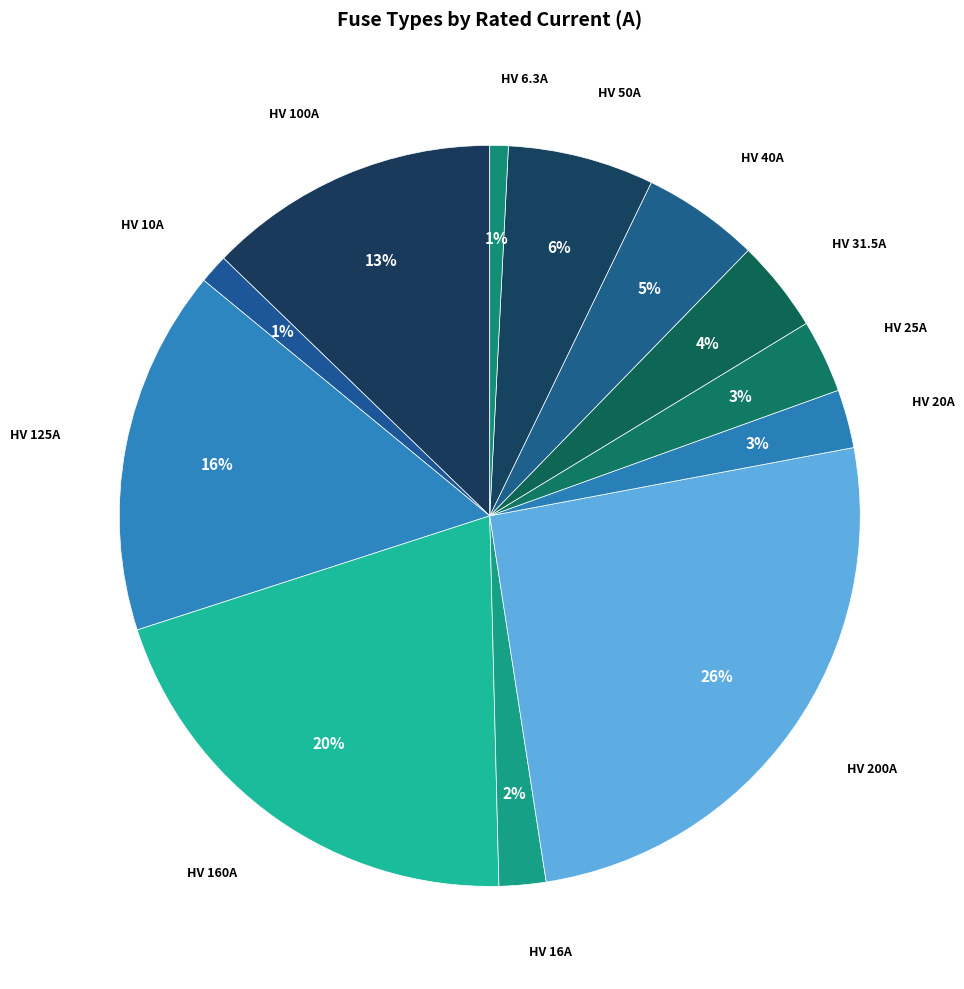

Which has a higher value, HV 6.3A or HV 16A?

HV 16A